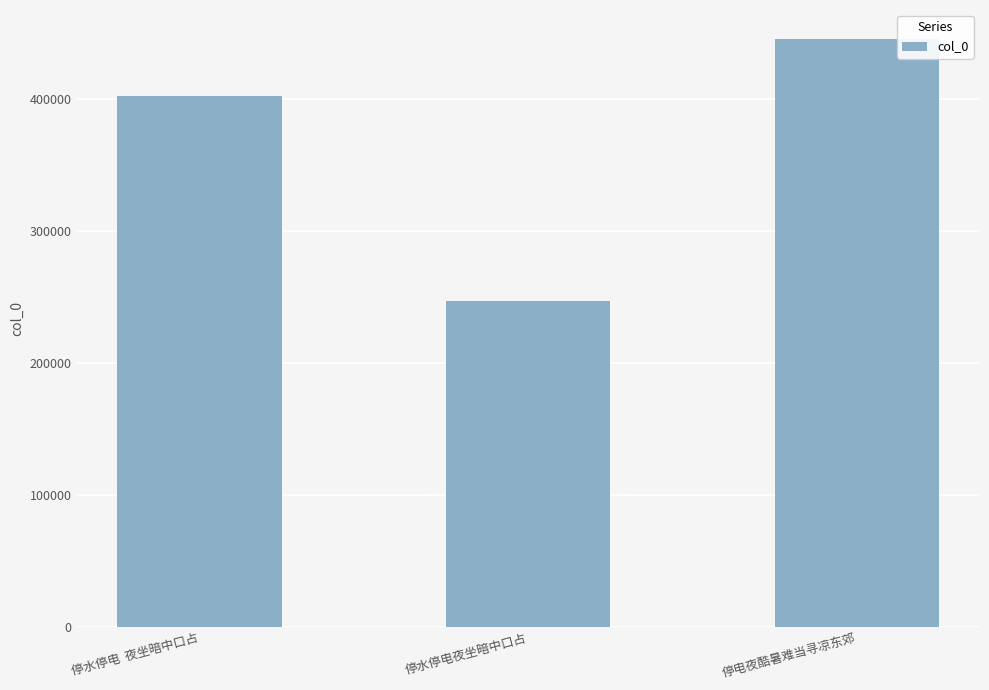

How many data points are less than 402333?

1